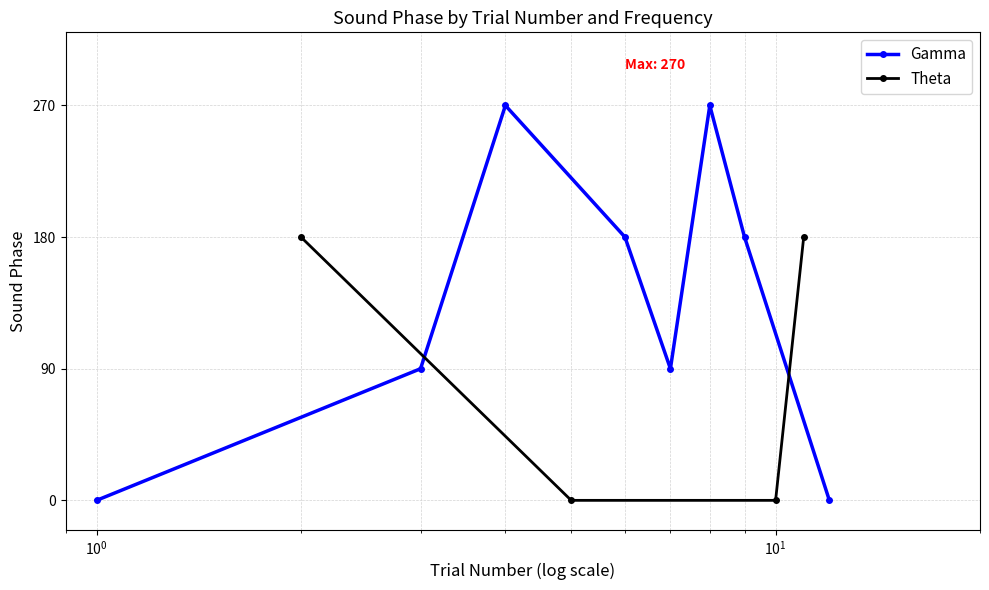

What is the greatest value displayed?

270